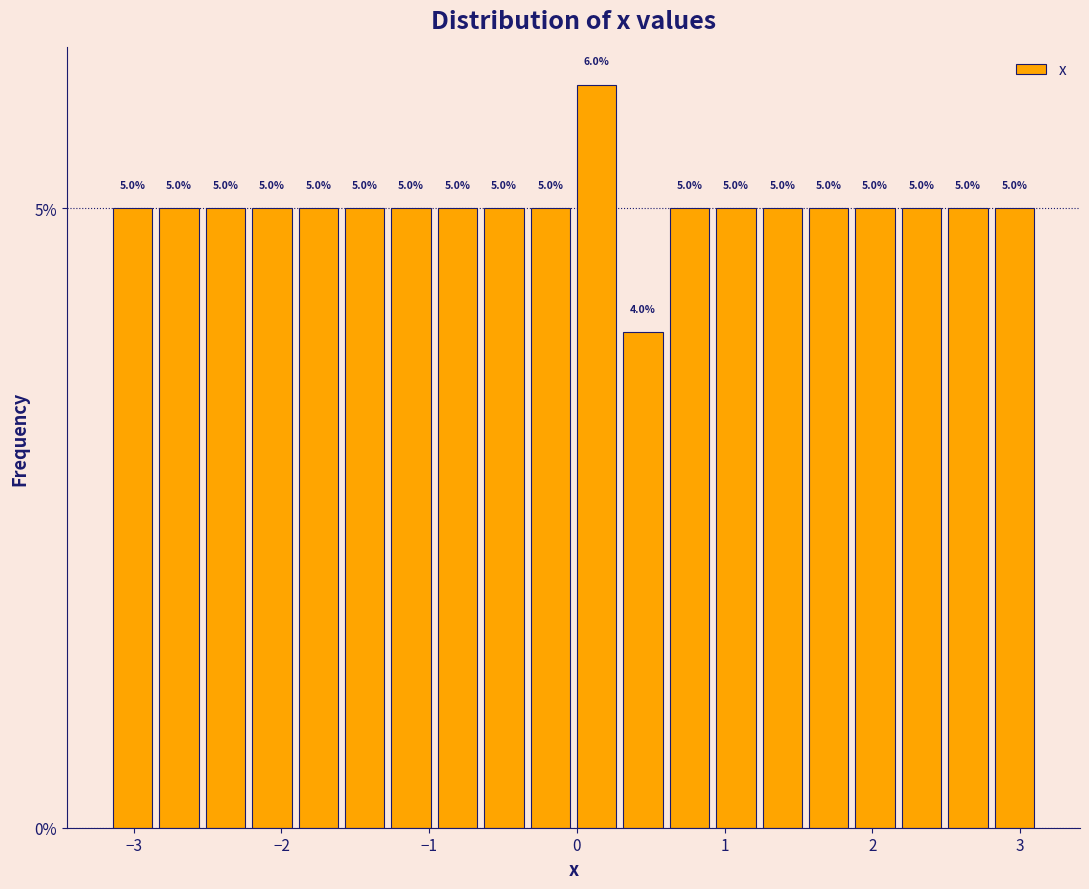

Read against the x-axis, roughly where is the centre of the tallest bar?

0.1